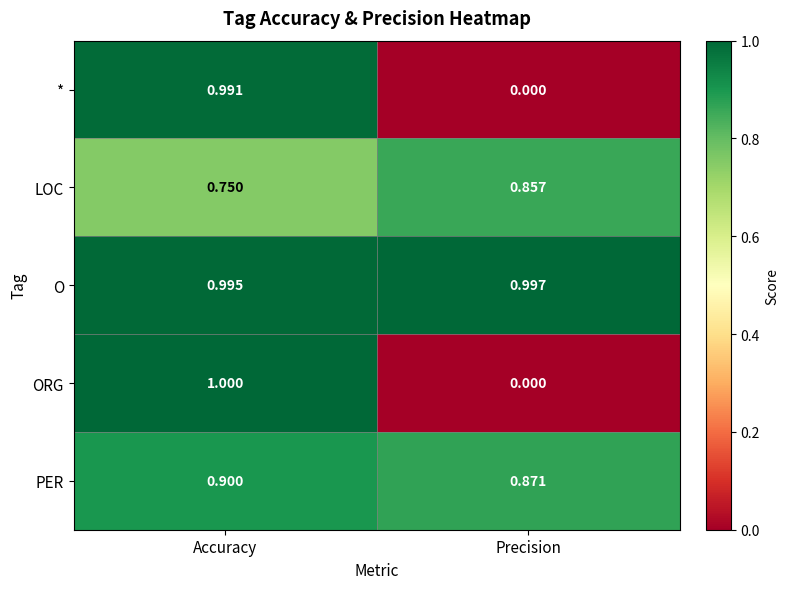

At which category is the sum across all series the highest?

Accuracy